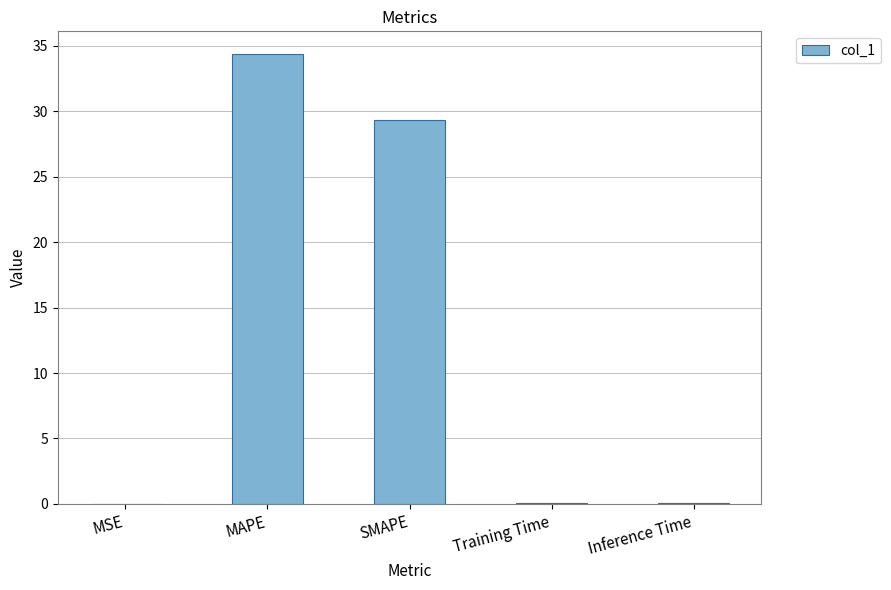

What is the difference between the values at MAPE and MSE?

34.4